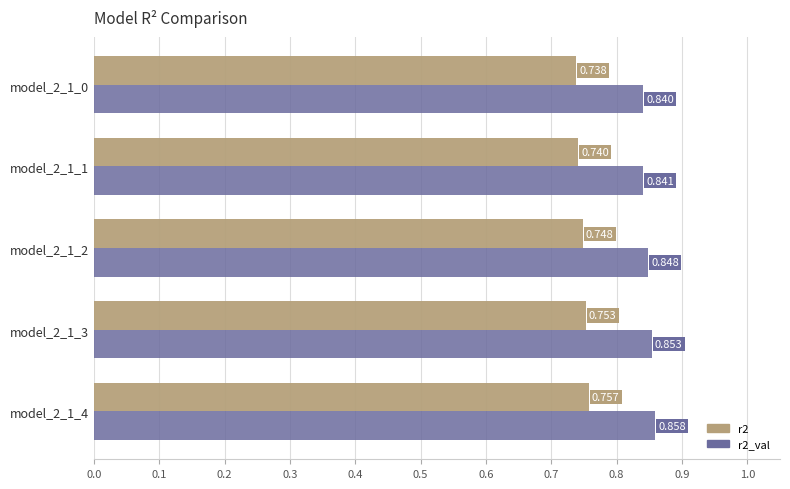

Rank the series by their maximum value, from lowest to highest.

r2, r2_val